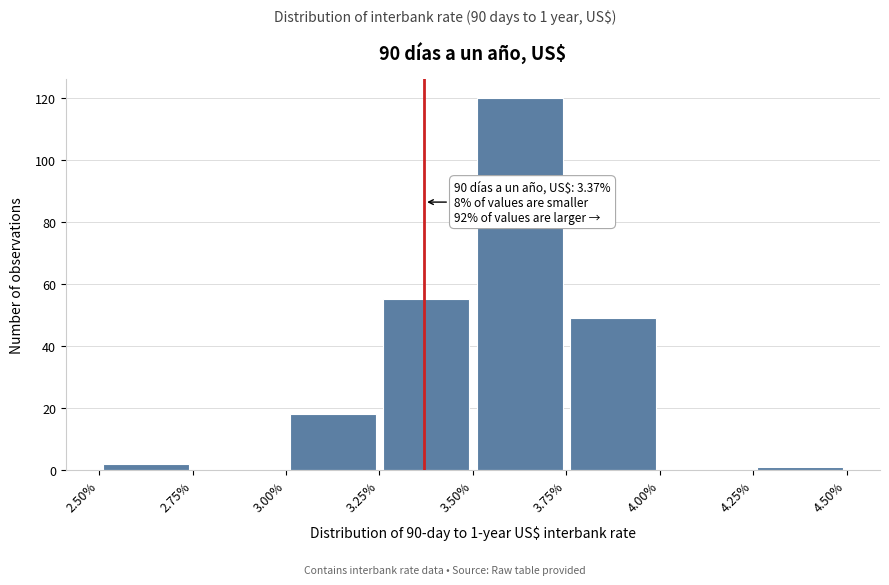

Over which range of the x-axis is the bar tallest?

3.50% to 3.75%